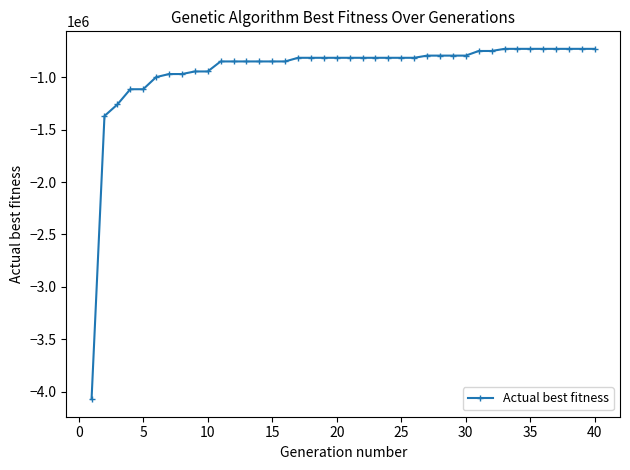

What is the sum of all values?

-37510483